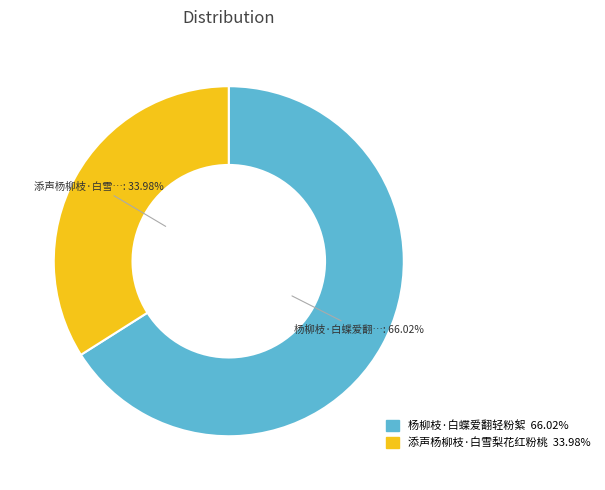

Combined, do 添声杨柳枝·白雪梨花红粉桃 and 杨柳枝·白蝶爱翻轻粉絮 account for over 50%?

Yes